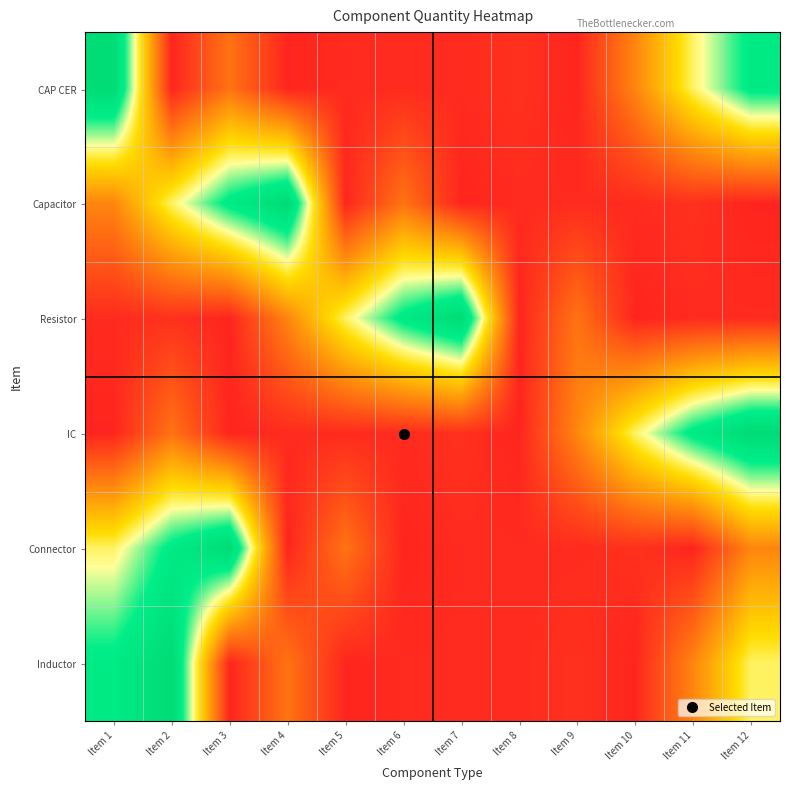

Reading left to right, transcribe all the data shown in this chart.

CAP CER: Item 1=60	Item 2=1	Item 3=14	Item 4=1	Item 5=2	Item 6=2	Item 7=2	Item 8=3	Item 9=1	Item 10=17	Item 11=36	Item 12=51
Capacitor: Item 1=17	Item 2=36	Item 3=51	Item 4=60	Item 5=1	Item 6=14	Item 7=1	Item 8=2	Item 9=2	Item 10=2	Item 11=3	Item 12=1
Resistor: Item 1=2	Item 2=3	Item 3=1	Item 4=17	Item 5=36	Item 6=51	Item 7=60	Item 8=1	Item 9=14	Item 10=1	Item 11=2	Item 12=2
IC: Item 1=1	Item 2=14	Item 3=1	Item 4=2	Item 5=2	Item 6=2	Item 7=3	Item 8=1	Item 9=17	Item 10=36	Item 11=51	Item 12=60
Connector: Item 1=36	Item 2=51	Item 3=60	Item 4=1	Item 5=14	Item 6=1	Item 7=2	Item 8=2	Item 9=2	Item 10=3	Item 11=1	Item 12=17
Inductor: Item 1=51	Item 2=60	Item 3=1	Item 4=14	Item 5=1	Item 6=2	Item 7=2	Item 8=2	Item 9=3	Item 10=1	Item 11=17	Item 12=36